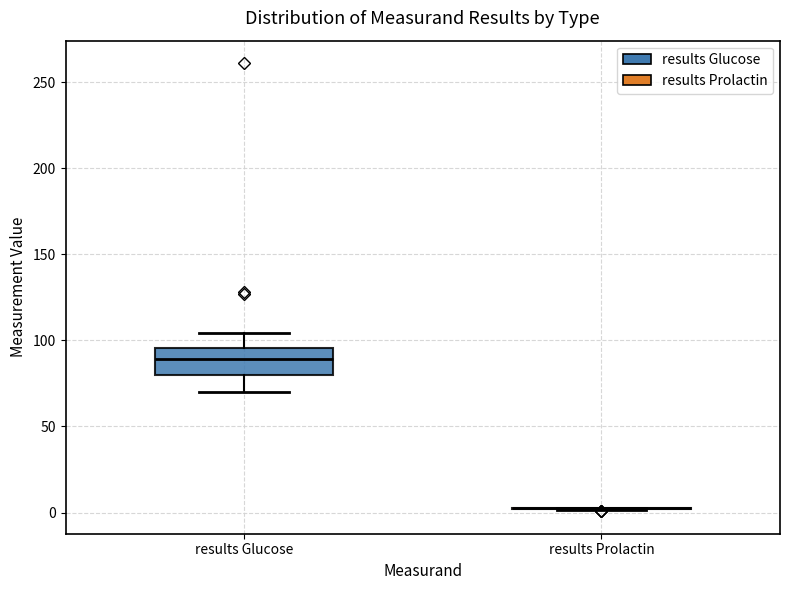

Which box is the tallest, from its lower edge to its upper edge?

results Glucose